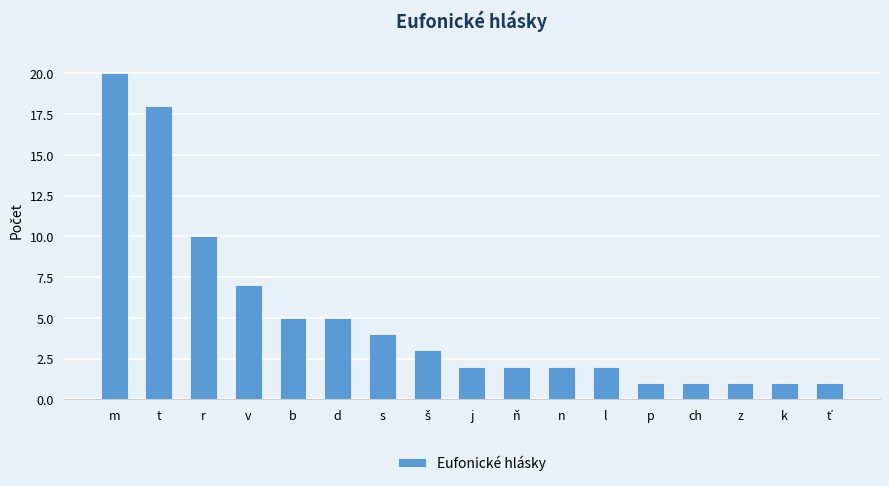

What is the difference between the maximum and second lowest values?

19